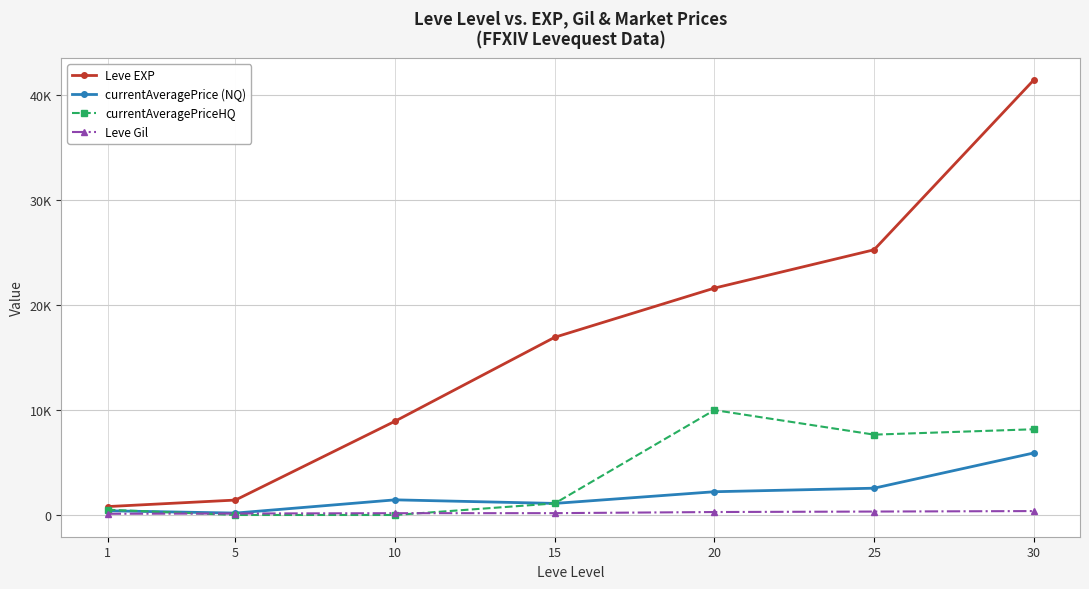

Does the chart have visible grid lines?

Yes